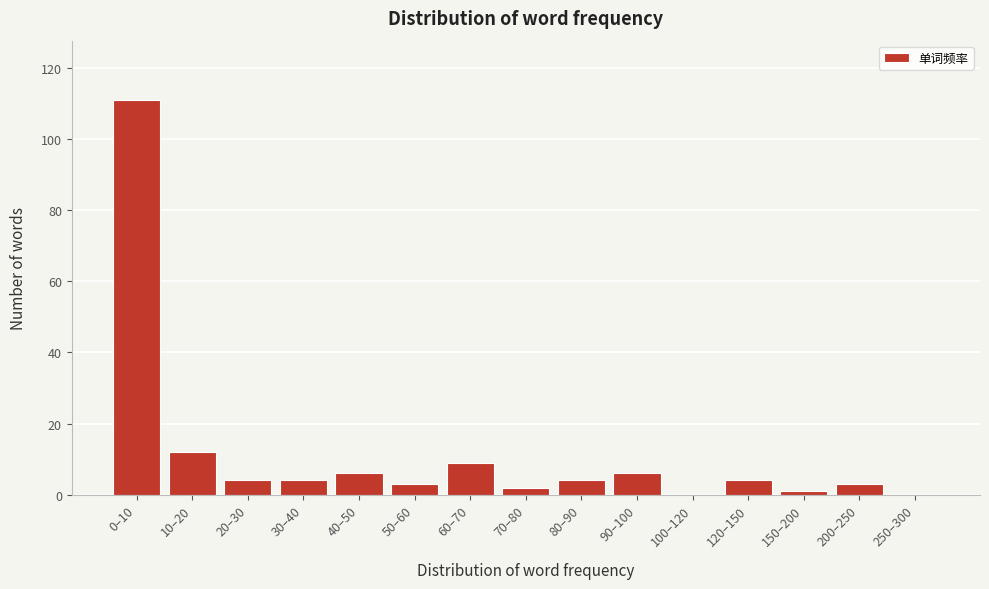

Reading right to left, what are all the values shown in this chart?

250–300=0	200–250=3	150–200=1	120–150=4	100–120=0	90–100=6	80–90=4	70–80=2	60–70=9	50–60=3	40–50=6	30–40=4	20–30=4	10–20=12	0–10=111